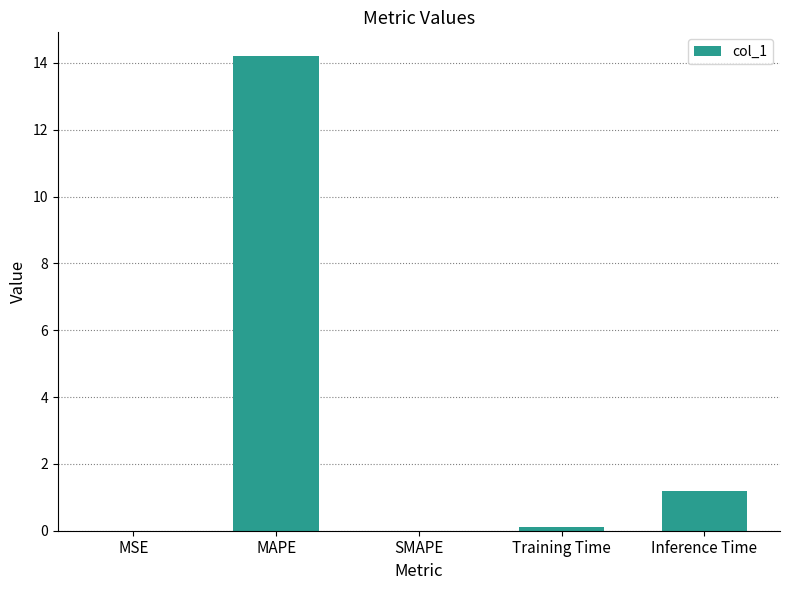

Where is the data nearest to the value 7?

Inference Time